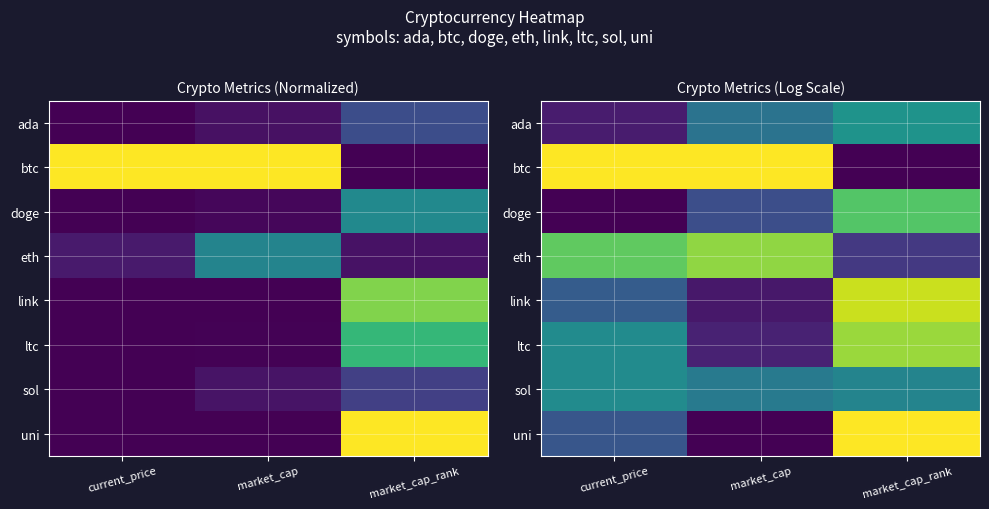

Which label corresponds to the smallest value in the chart?

market_cap_rank